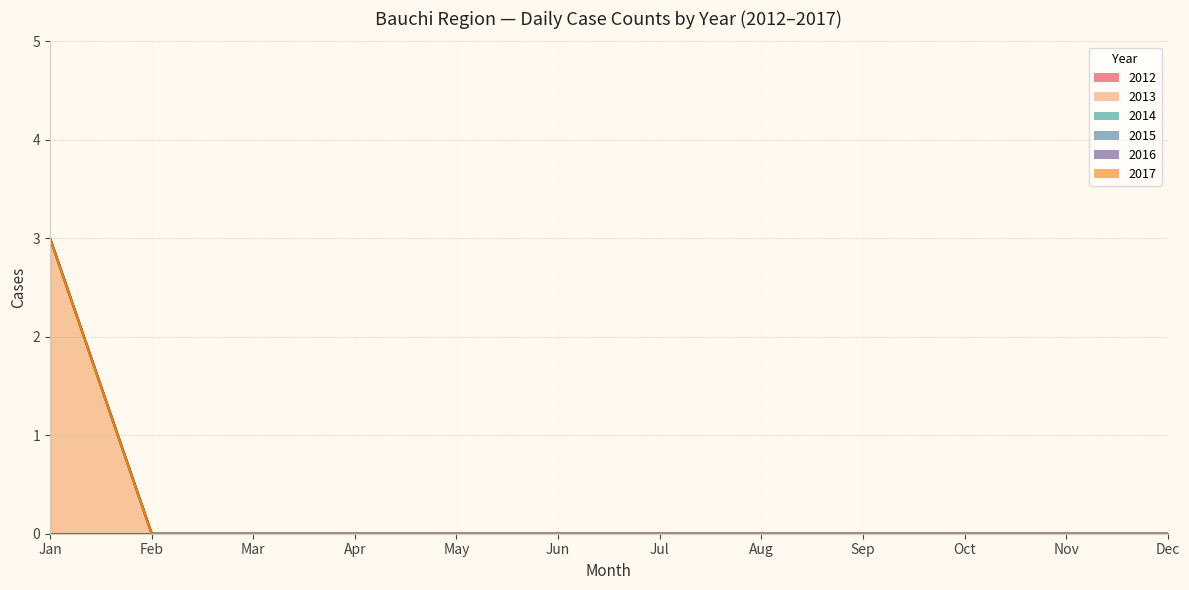

Rank the series by their maximum value, from highest to lowest.

2013, 2012, 2014, 2015, 2016, 2017